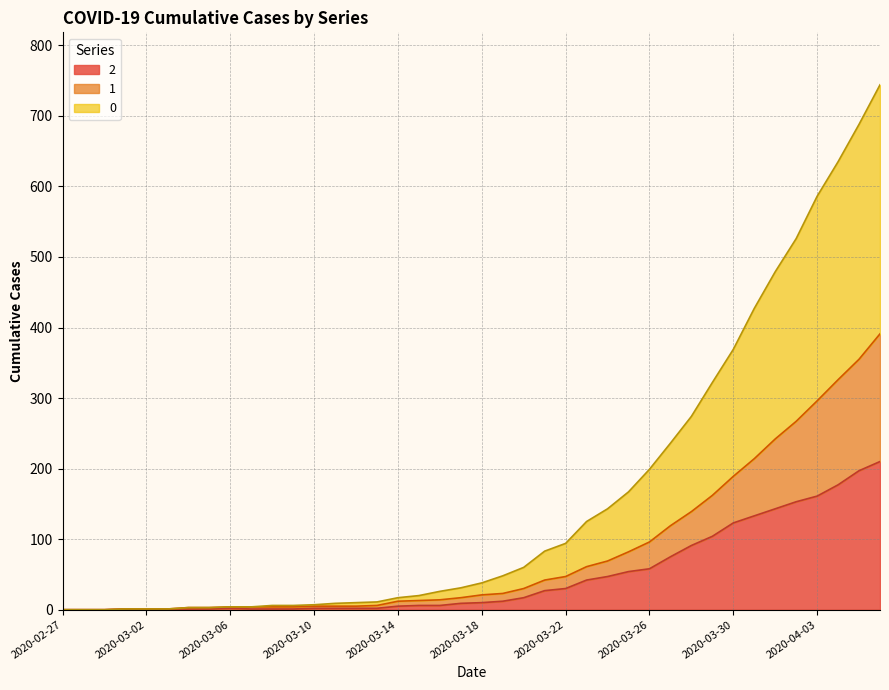

At which label does 0 reach its peak?

2020-04-06